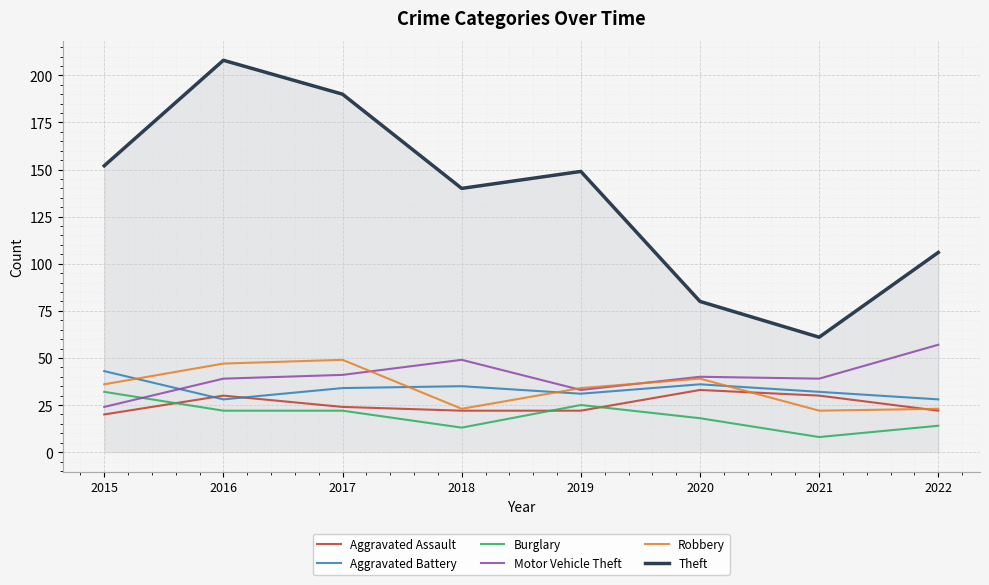

Reading right to left, extract all data points from this chart.

Aggravated Assault: 22	30	33	22	22	24	30	20
Aggravated Battery: 28	32	36	31	35	34	28	43
Burglary: 14	8	18	25	13	22	22	32
Motor Vehicle Theft: 57	39	40	33	49	41	39	24
Robbery: 23	22	39	34	23	49	47	36
Theft: 106	61	80	149	140	190	208	152